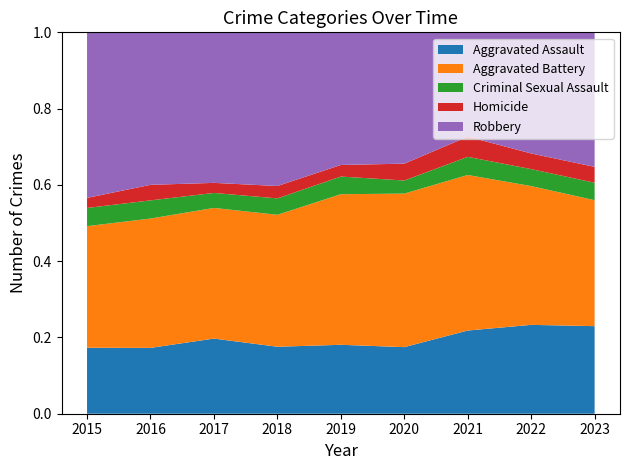

Reading left to right, transcribe all the data shown in this chart.

Aggravated Assault: 2015=210	2016=250	2017=276	2018=265	2019=238	2020=249	2021=284	2022=267	2023=276
Aggravated Battery: 2015=387	2016=491	2017=480	2018=522	2019=520	2020=574	2021=531	2022=417	2023=397
Criminal Sexual Assault: 2015=58	2016=69	2017=55	2018=65	2019=61	2020=49	2021=62	2022=51	2023=55
Homicide: 2015=32	2016=59	2017=37	2018=49	2019=40	2020=63	2021=69	2022=47	2023=50
Robbery: 2015=527	2016=579	2017=553	2018=608	2019=458	2020=491	2021=356	2022=364	2023=424